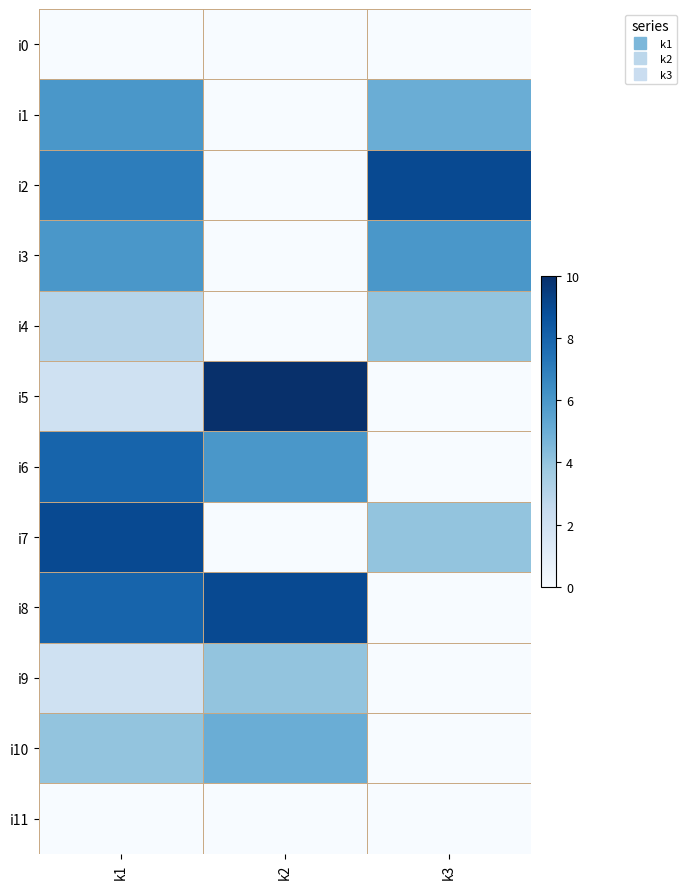

At which category is the sum across all series the highest?

k1